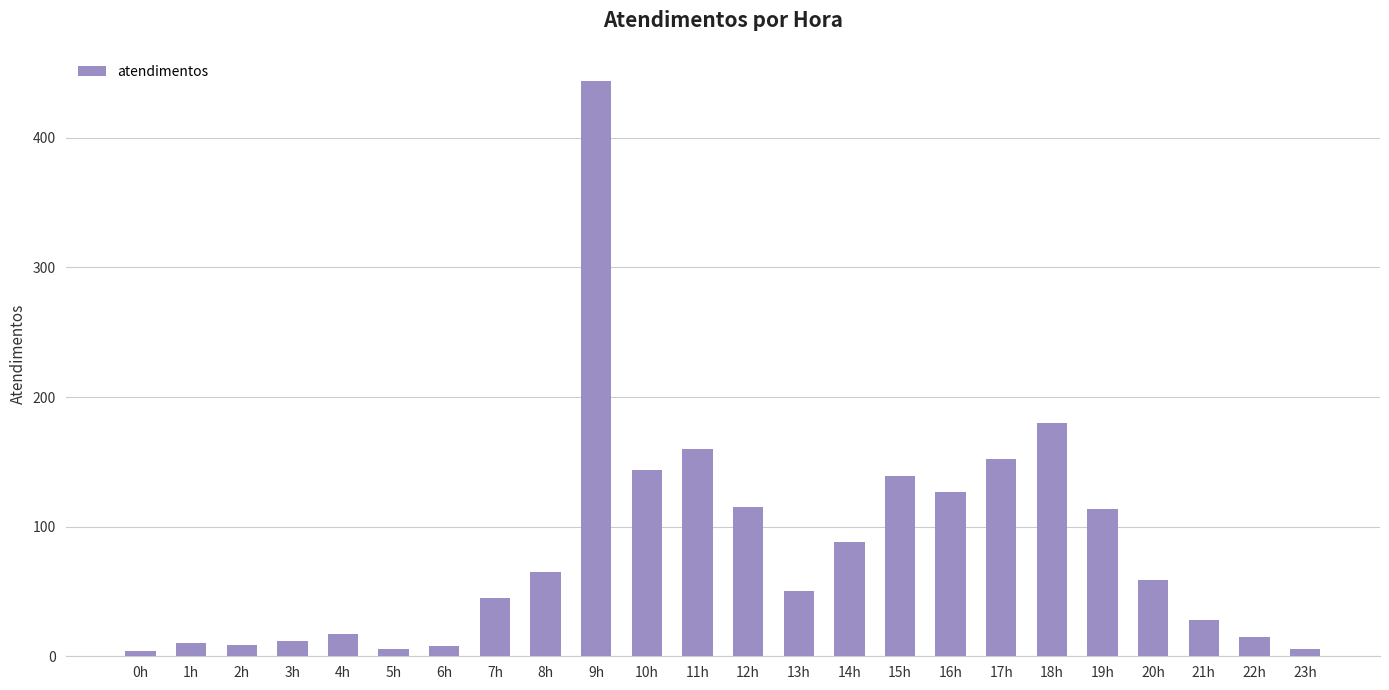

Is it true that the value at 20h is 35?

False